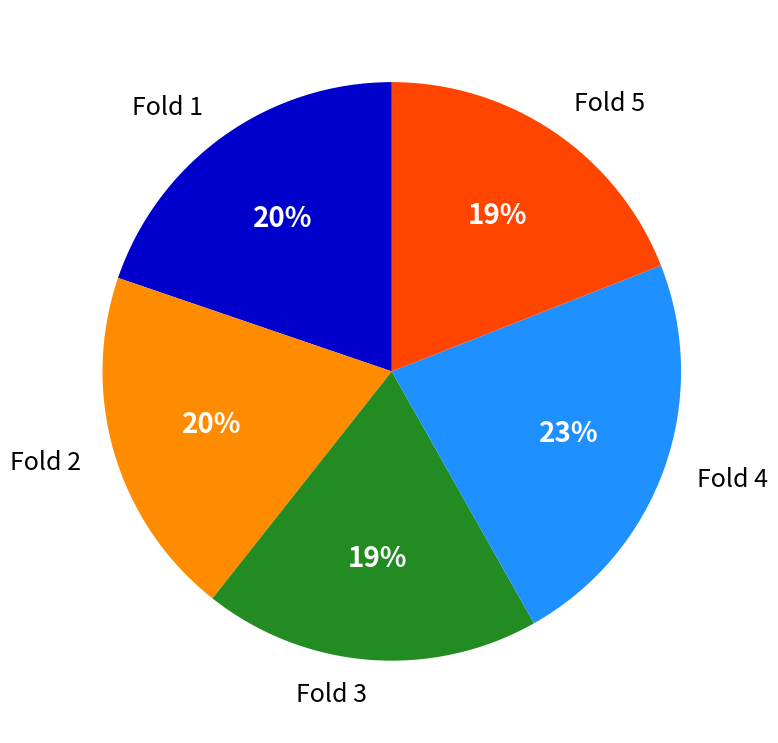

To the nearest percent, what percentage of the pie is Fold 1?

20%